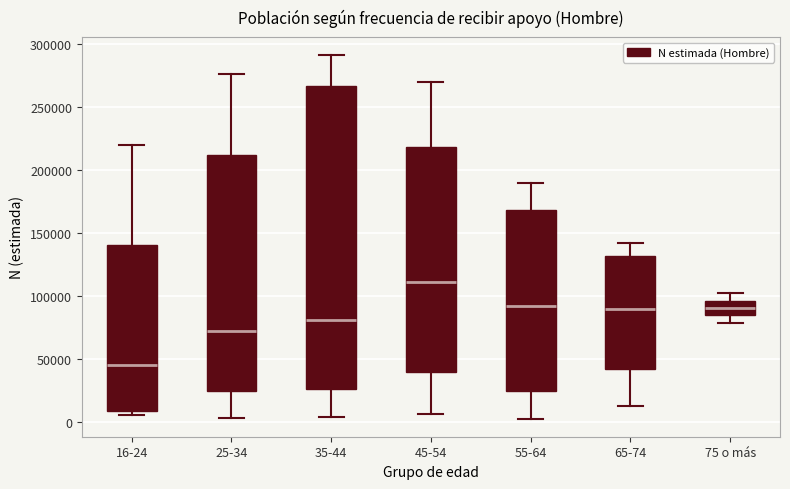

Which box has the highest median line?

45-54